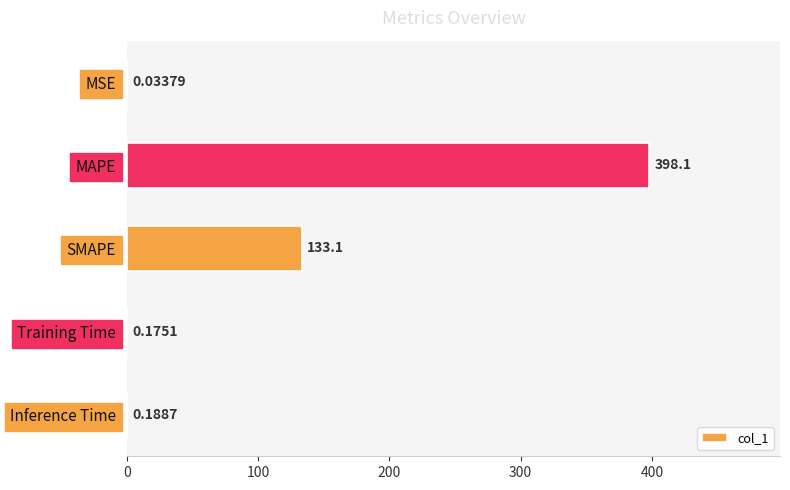

How many categories are shown in the chart?

5